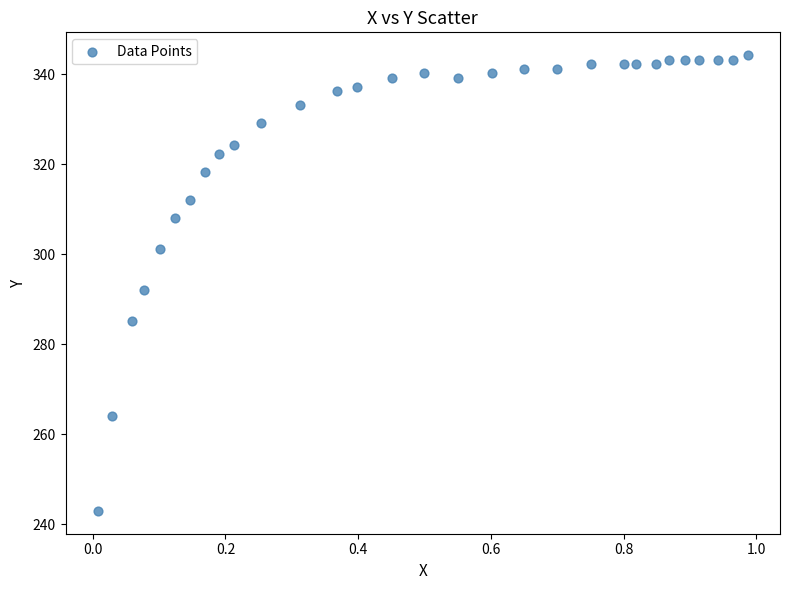

What is the range of Y values (max minus min)?

101.4